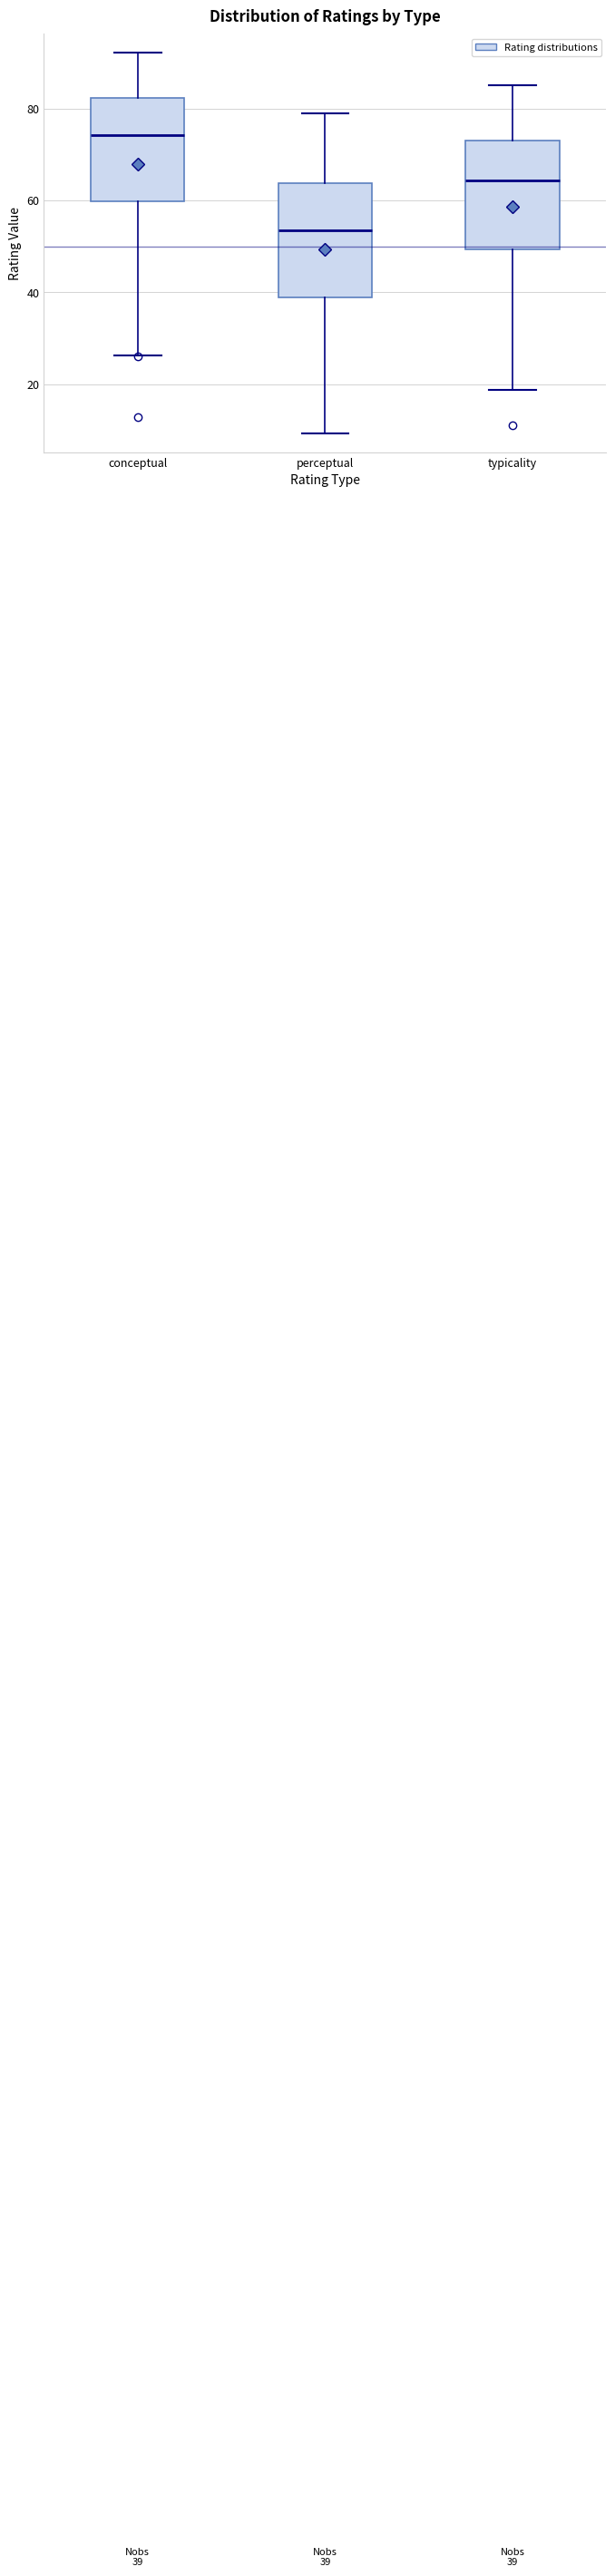

Which box's median line is the highest?

conceptual